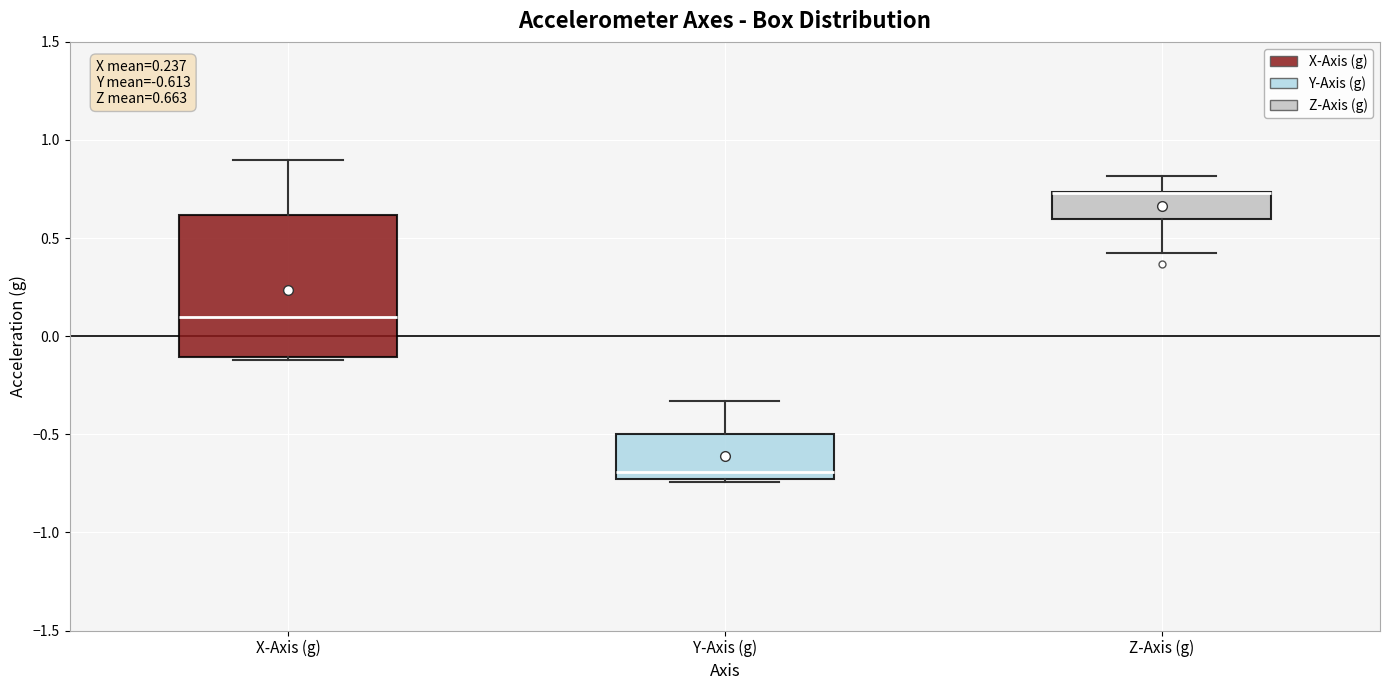

Comparing the boxes themselves (not the whiskers), which one is the tallest?

X-Axis (g)